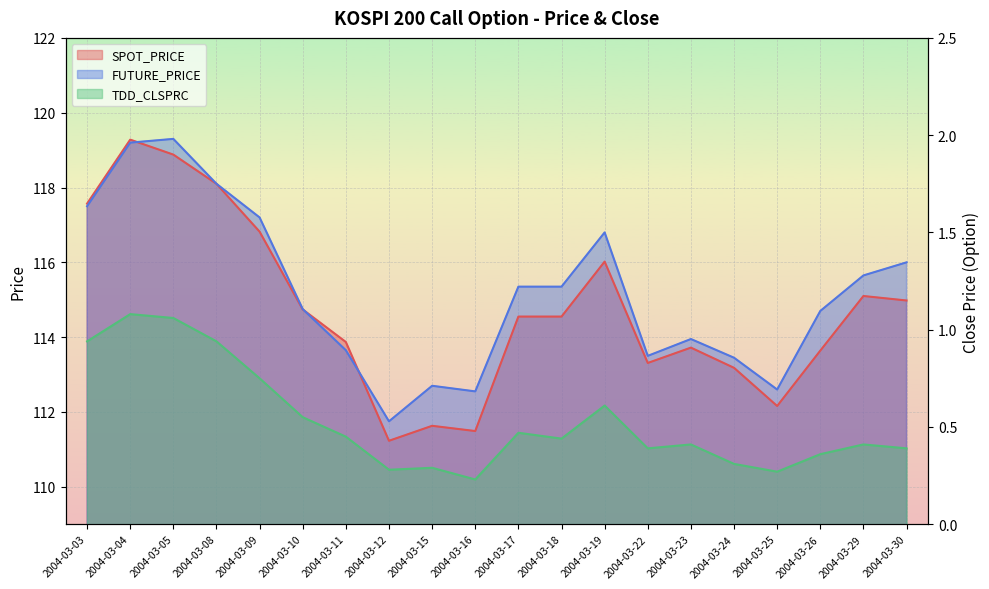

Does the chart display data point markers on the line(s)?

No